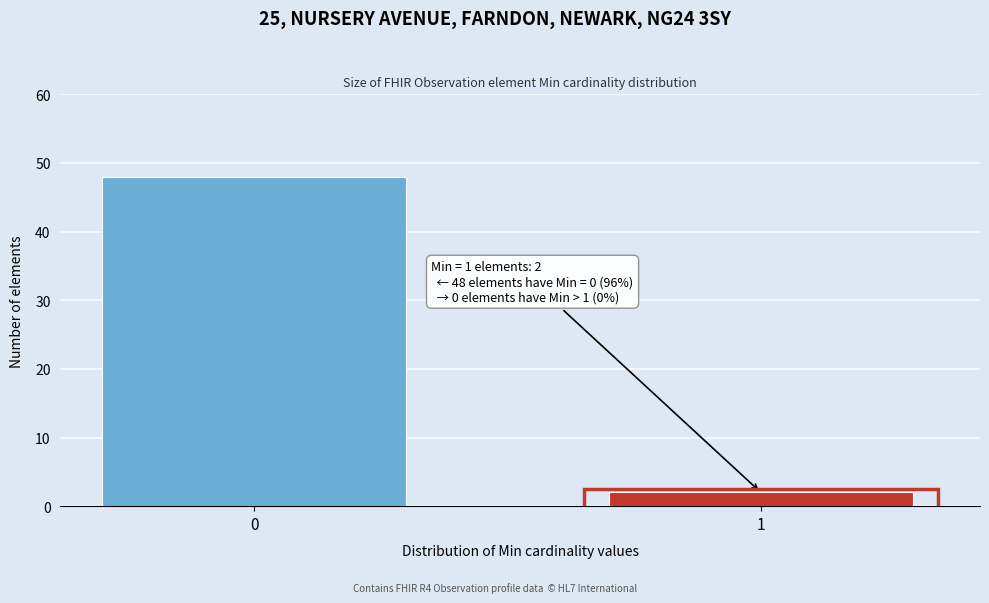

Reading left to right, what are all the values shown in this chart?

48	2